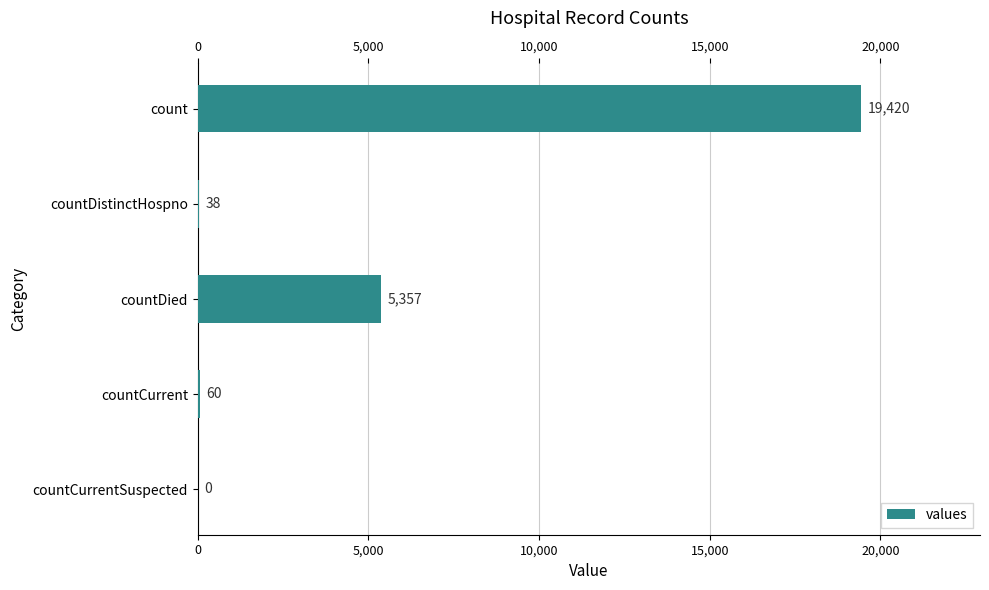

What is the approximate value at countDistinctHospno, to the nearest 50?

50